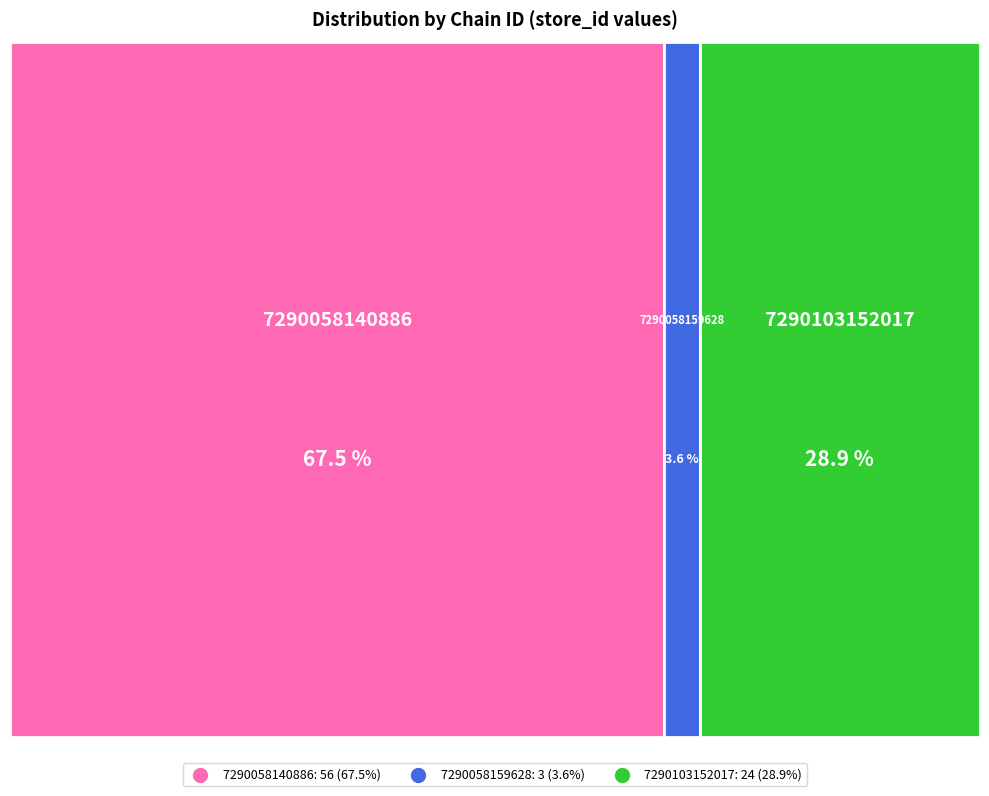

To the nearest percent, what percentage of the pie is 7290058159628?

4%